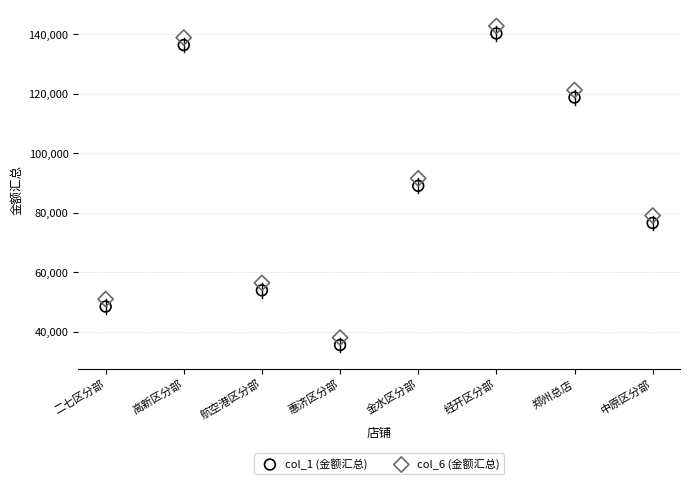

Which series contains the lowest Y value?

col_1 (金额汇总)